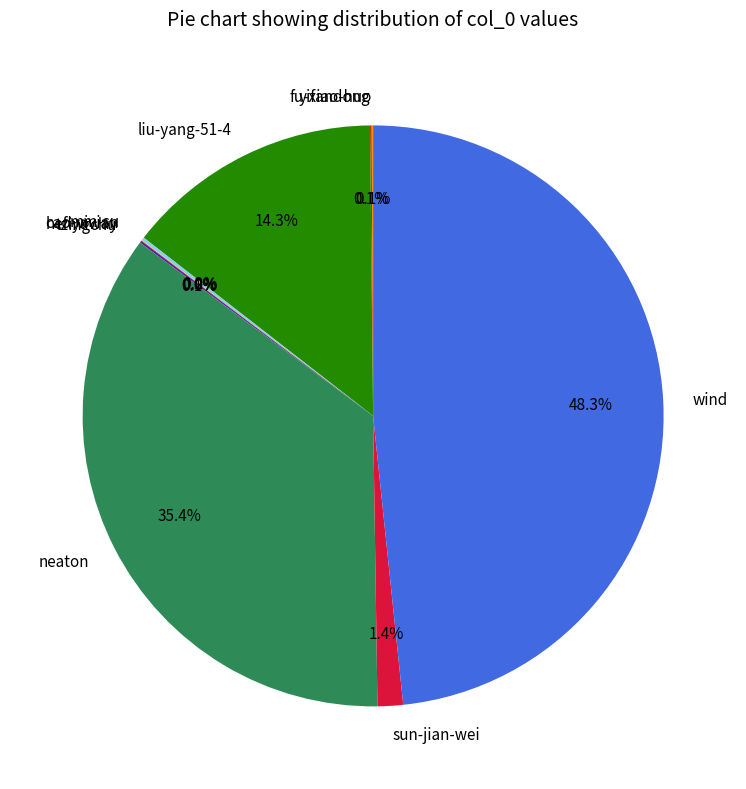

Which slice is the largest?

wind